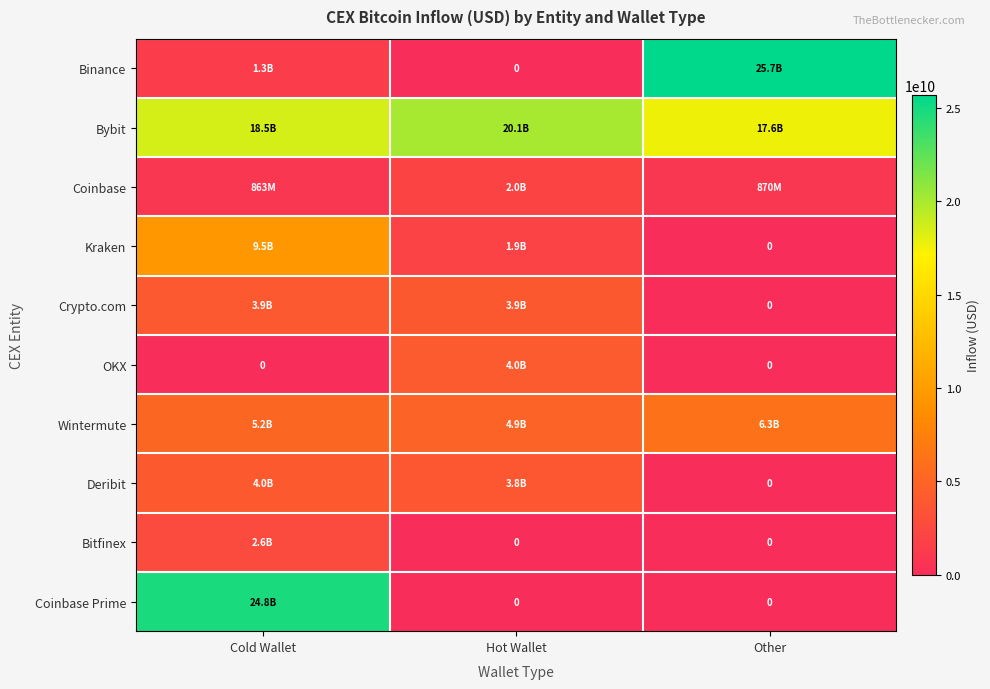

What is the sum of the Kraken values at Cold Wallet and Other?

9505139943.3